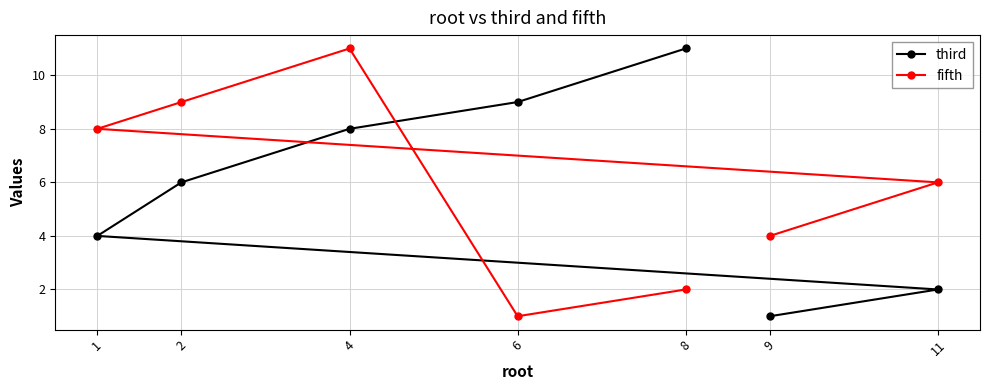

What are all the series names shown in the legend?

third, fifth